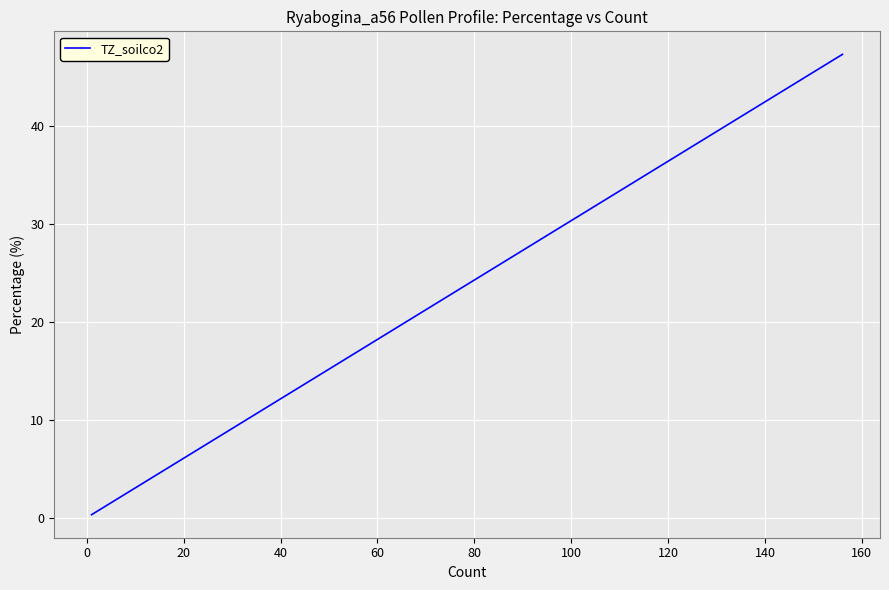

How many distinct data groups are displayed?

1